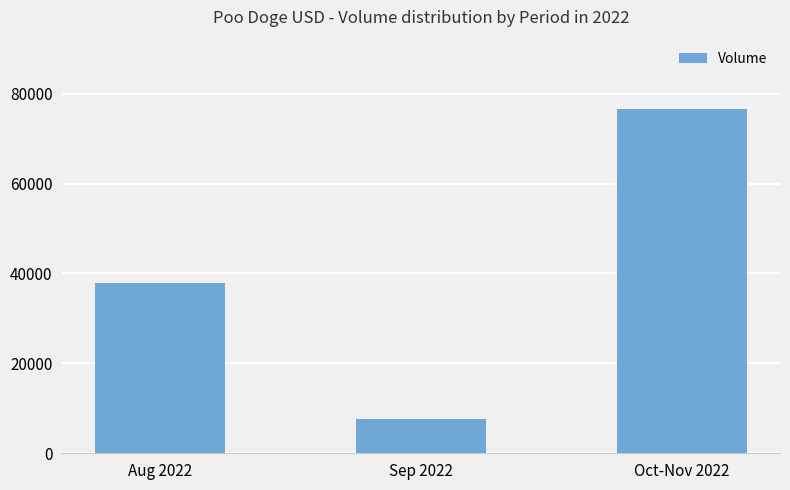

Where is the data nearest to the value 42105?

Aug 2022